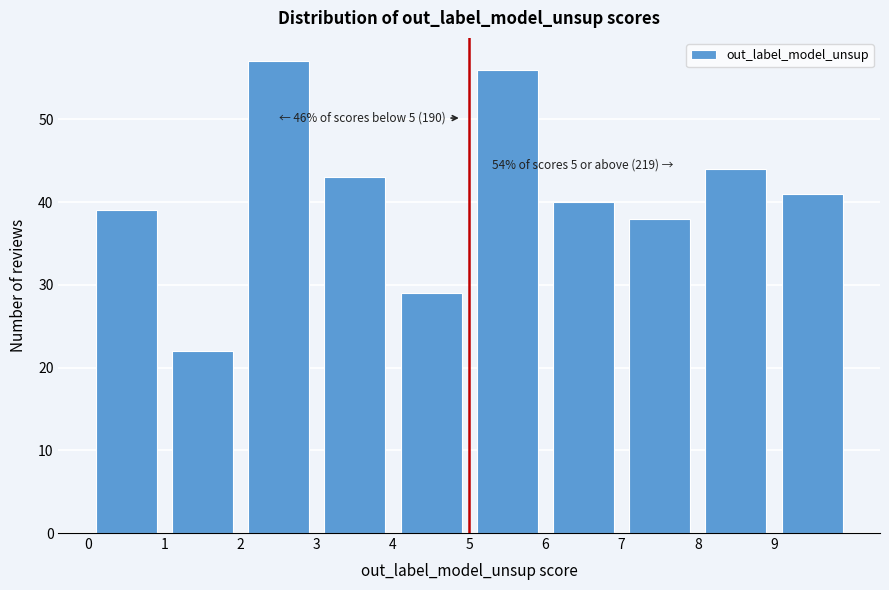

Over which range of the x-axis is the bar tallest?

2 to 3